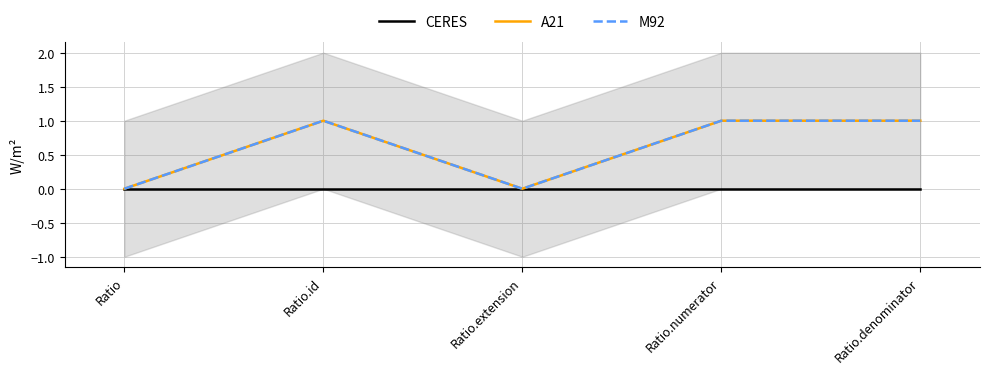

True or false: A21 and M92 cross at least once.

False